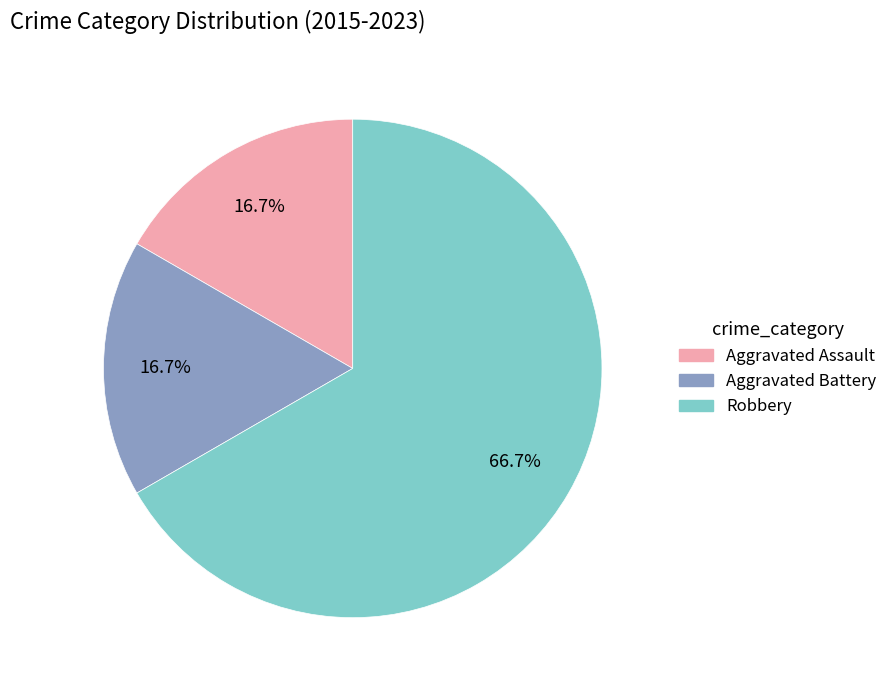

Approximately how many times larger is the value at Robbery compared to Aggravated Assault?

4.0